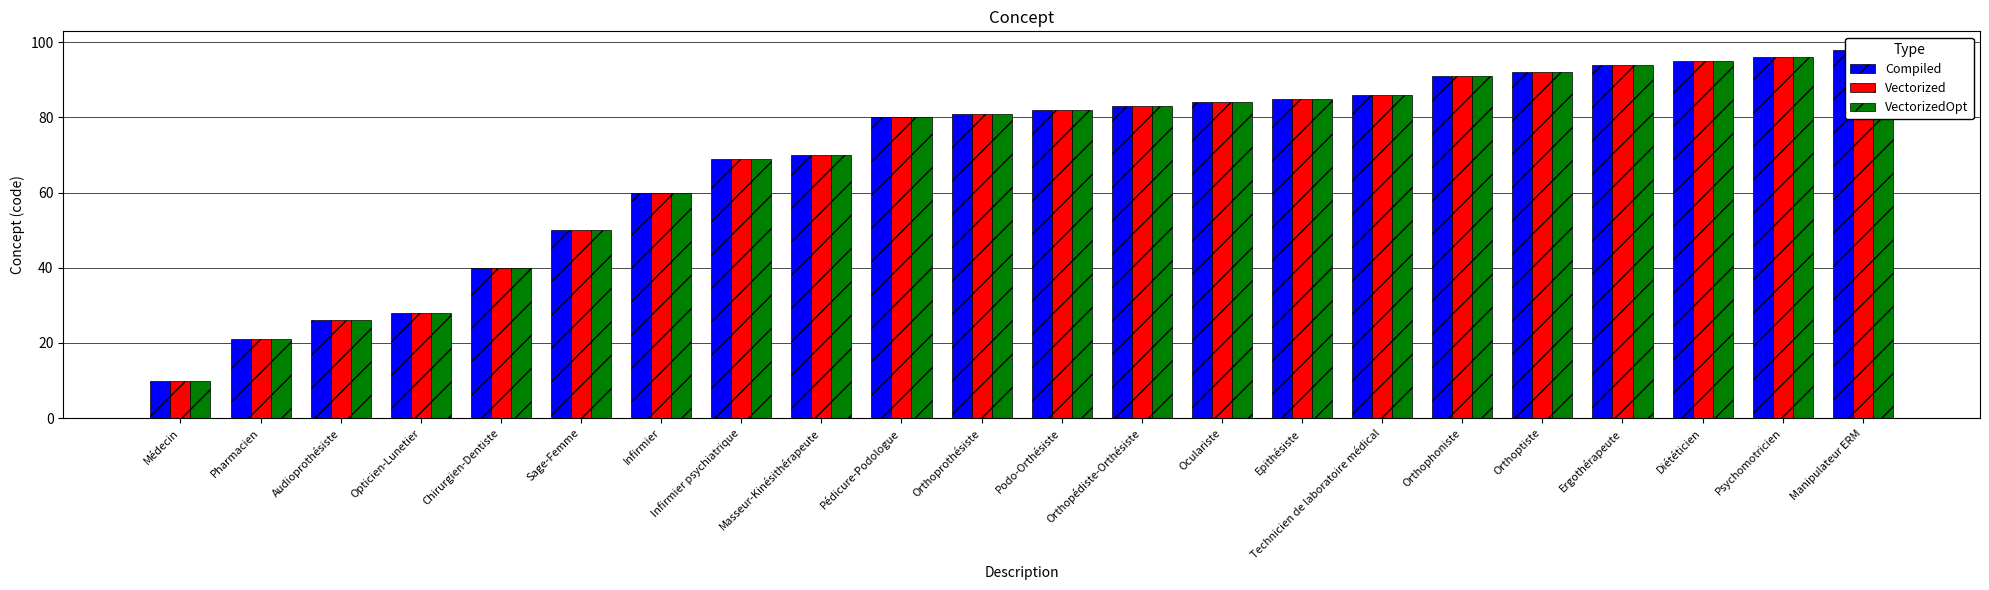

What is the difference between the maximum and minimum values in the Compiled series?

88